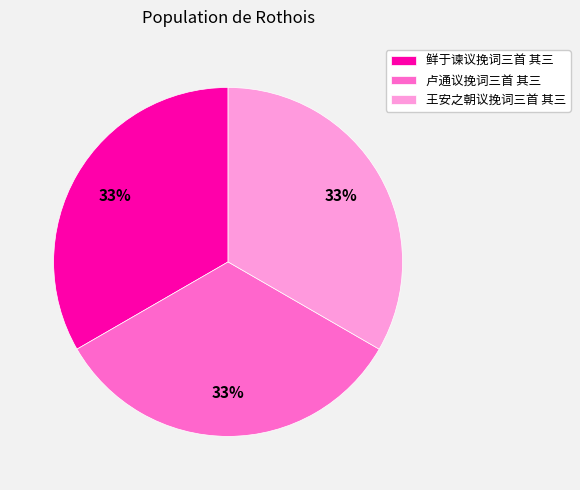

The 王安之朝议挽词三首 其三 slice represents 33% of the pie. True or false?

True